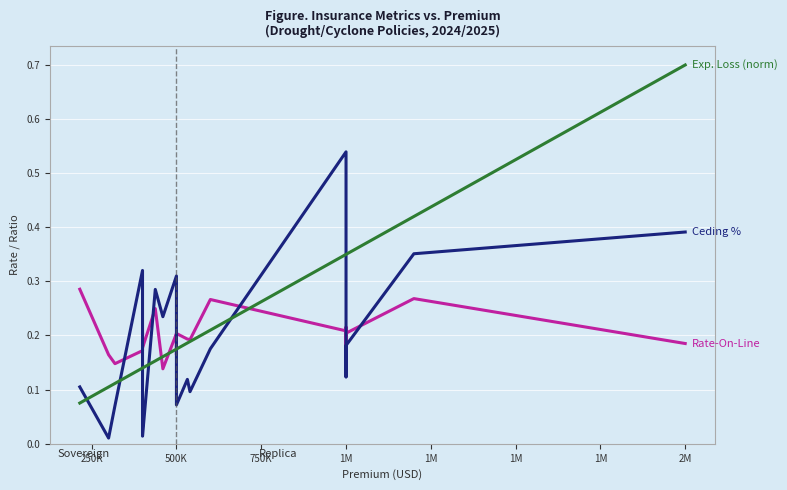

What is the difference between the maximum and minimum values in the Rate-On-Line series?

0.1